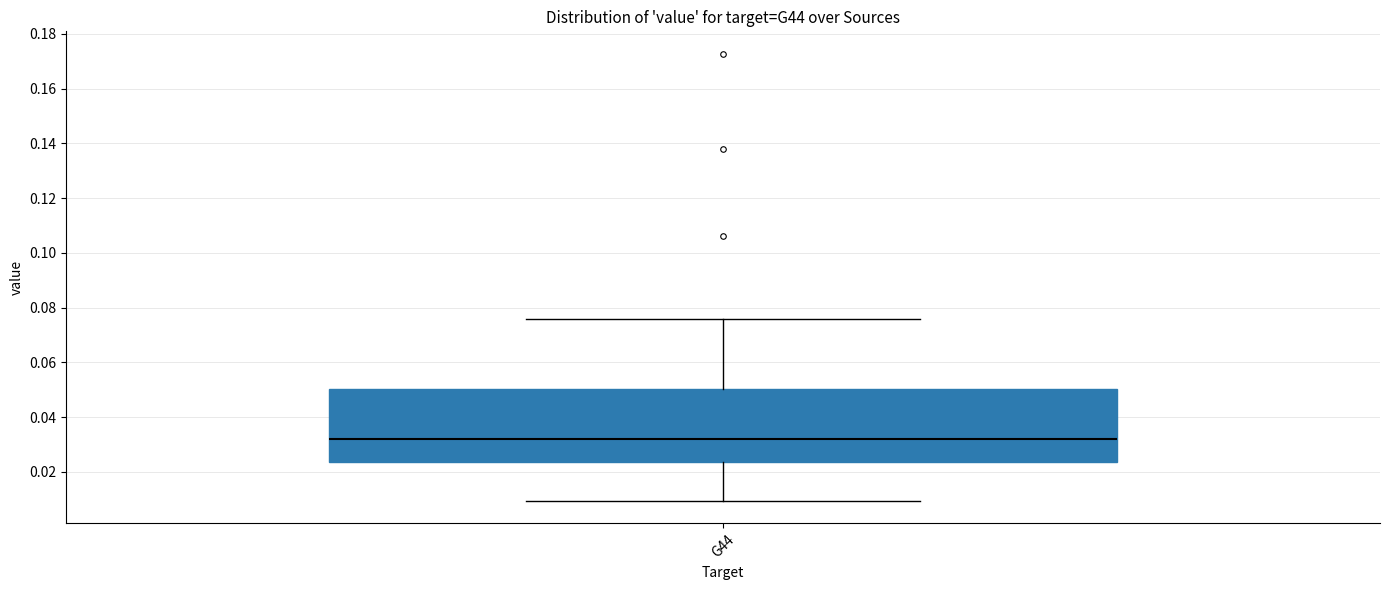

Read this box plot against the y-axis: the position of the median line, the range covered by the box, and the ends of both whiskers. The values are not printed on the chart, so give them approximately, as read against the axis.

median 0.032, box 0.024 to 0.050, whiskers 0.010 to 0.076